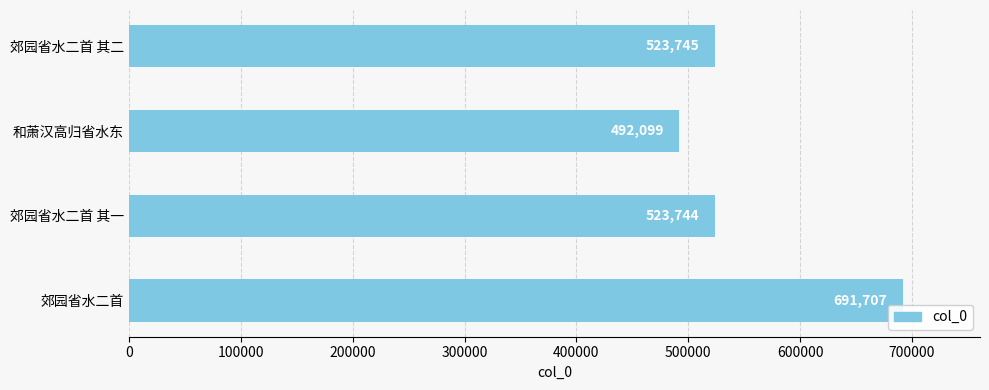

What value does the data have at 郊园省水二首, to the nearest 10?

691710